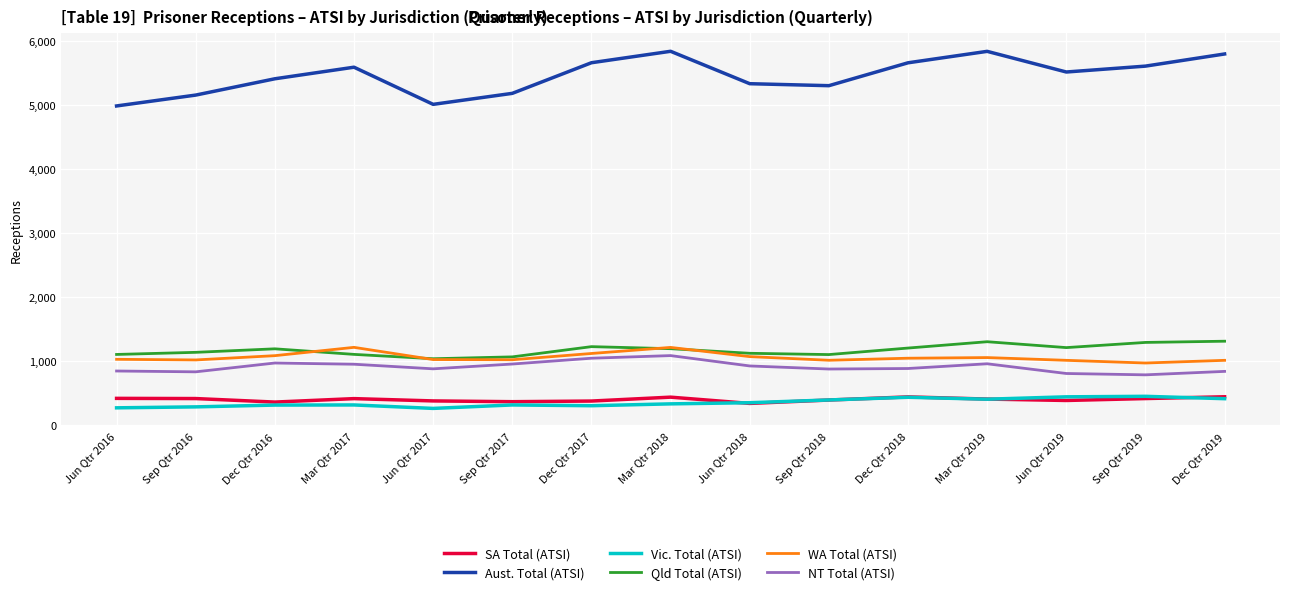

What is the difference between the second highest and minimum values in the Qld Total (ATSI) series?

266